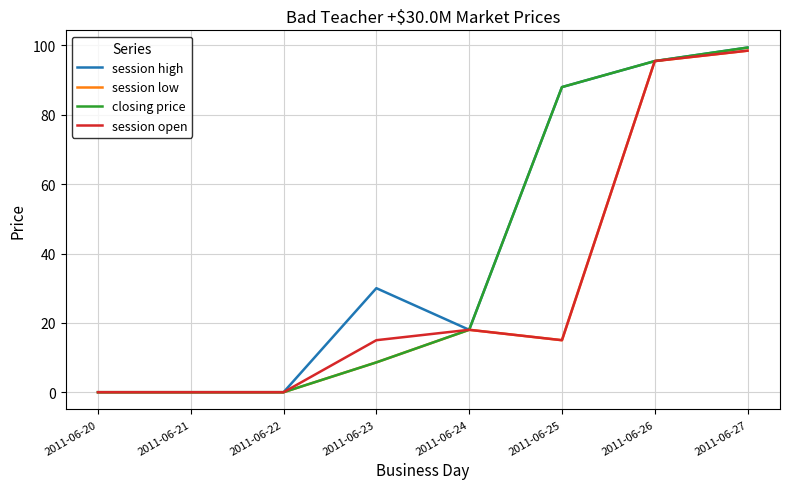

The session high series shows 161.3 at 2011-06-27. True or false?

False